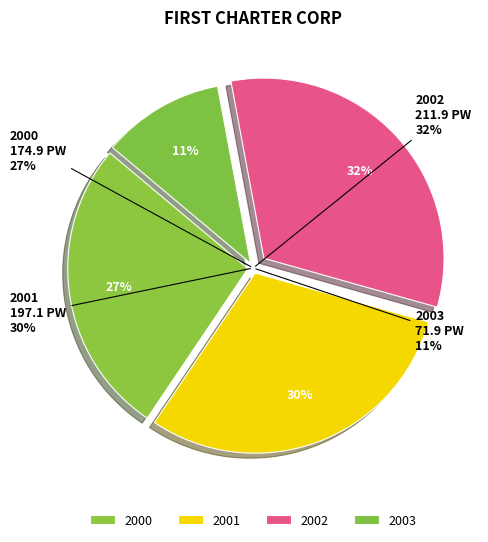

Which slice is the smallest?

3